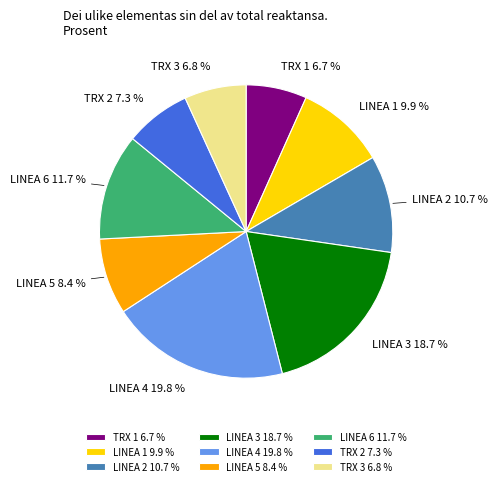

What is the total percentage of LINEA 2 and LINEA 1?

20.6%